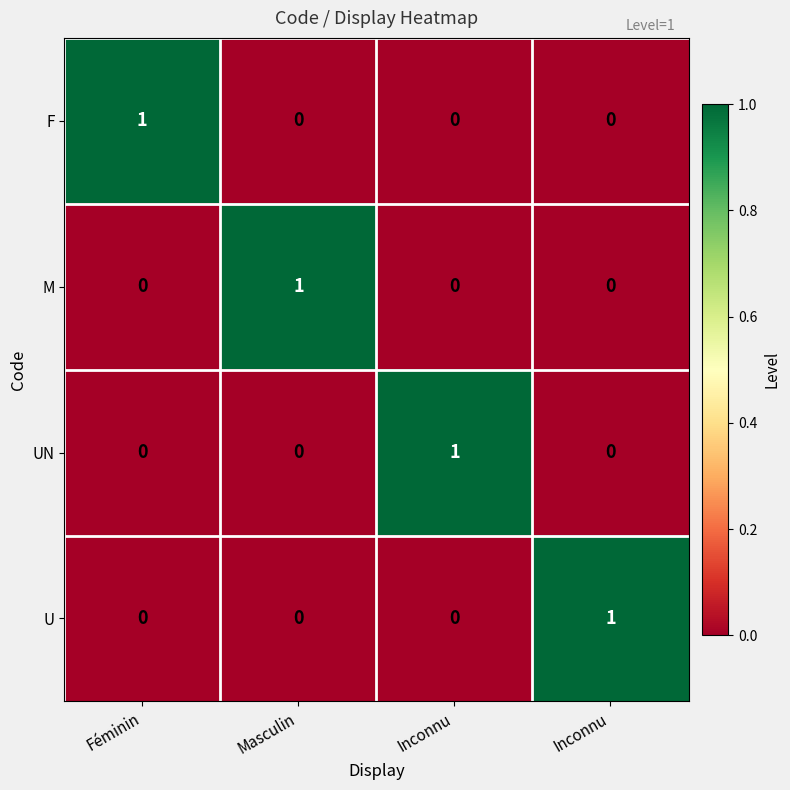

Count the number of data series in this chart.

4